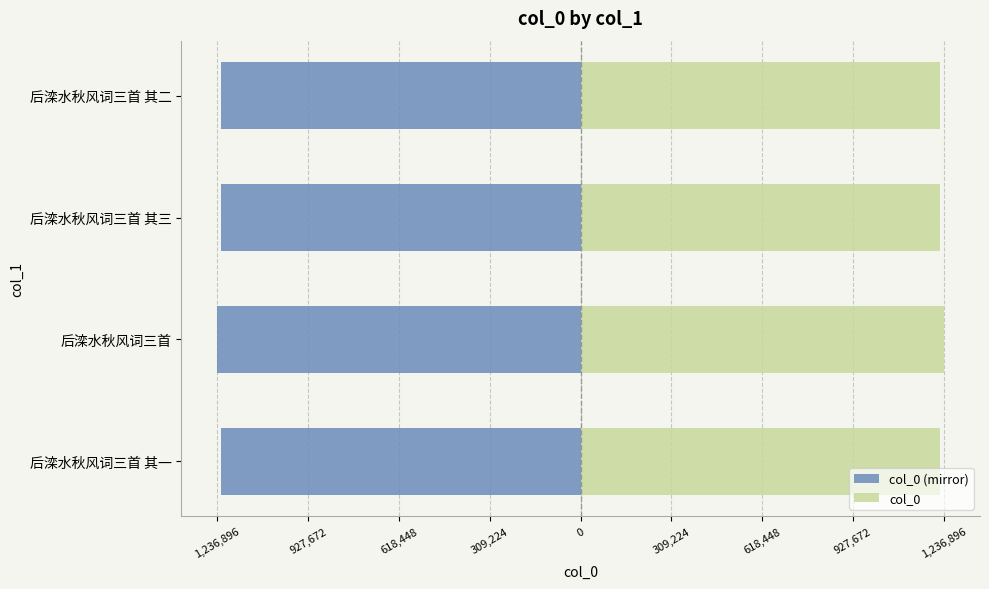

Reading left to right, transcribe all the data shown in this chart.

col_0 (mirror): -1224650	-1236896	-1224652	-1224651
col_0: 1224650	1236896	1224652	1224651